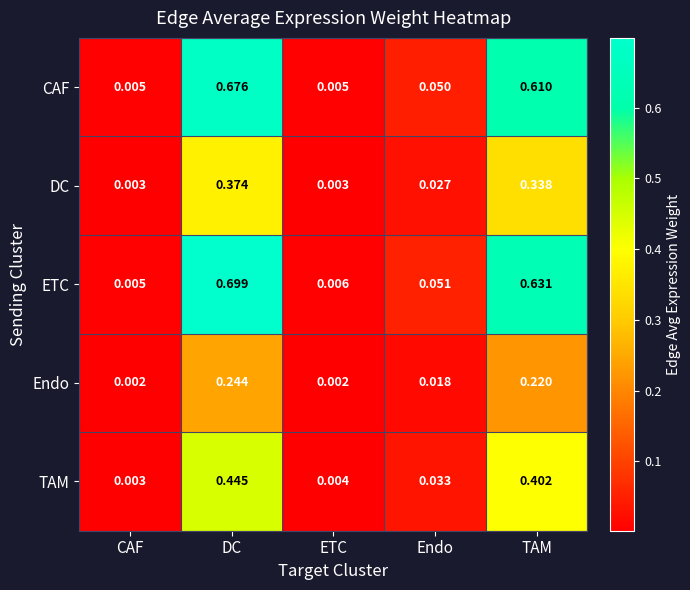

Between DC and Endo, which series saw the biggest shift?

ETC